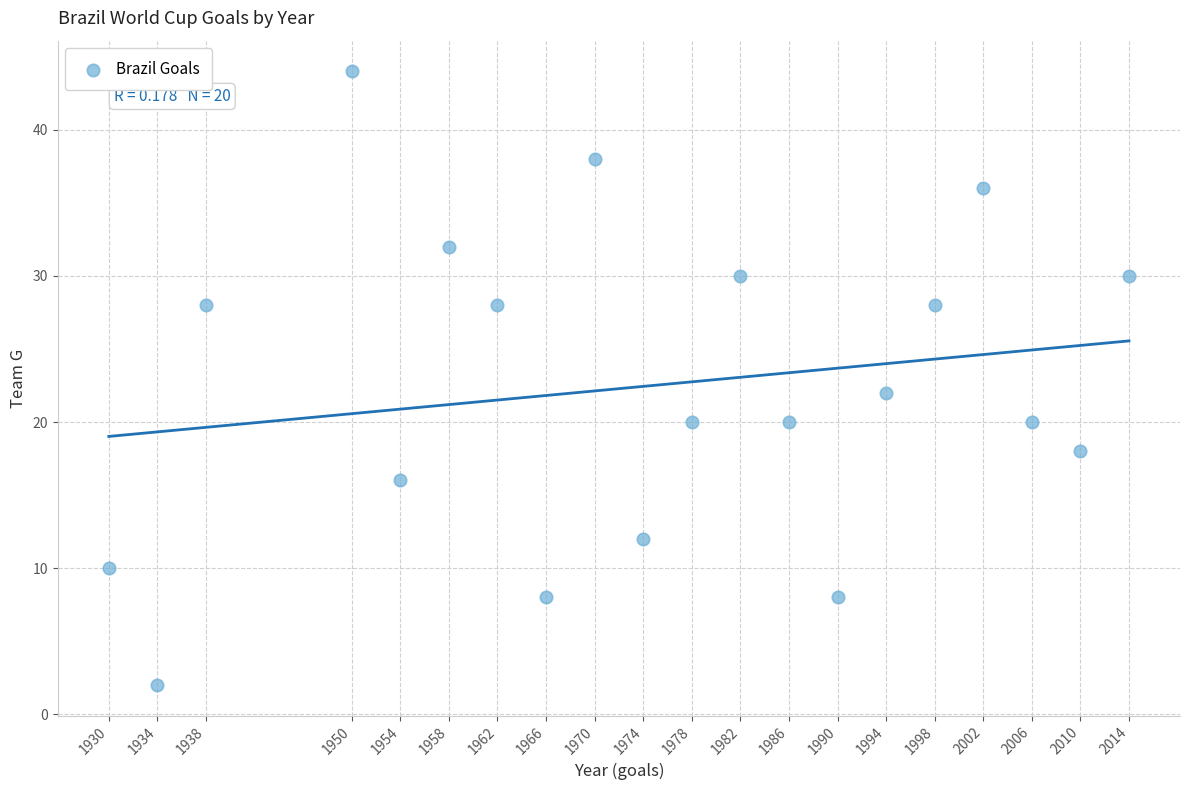

What Y value in the scatter plot is closest to 23?

22